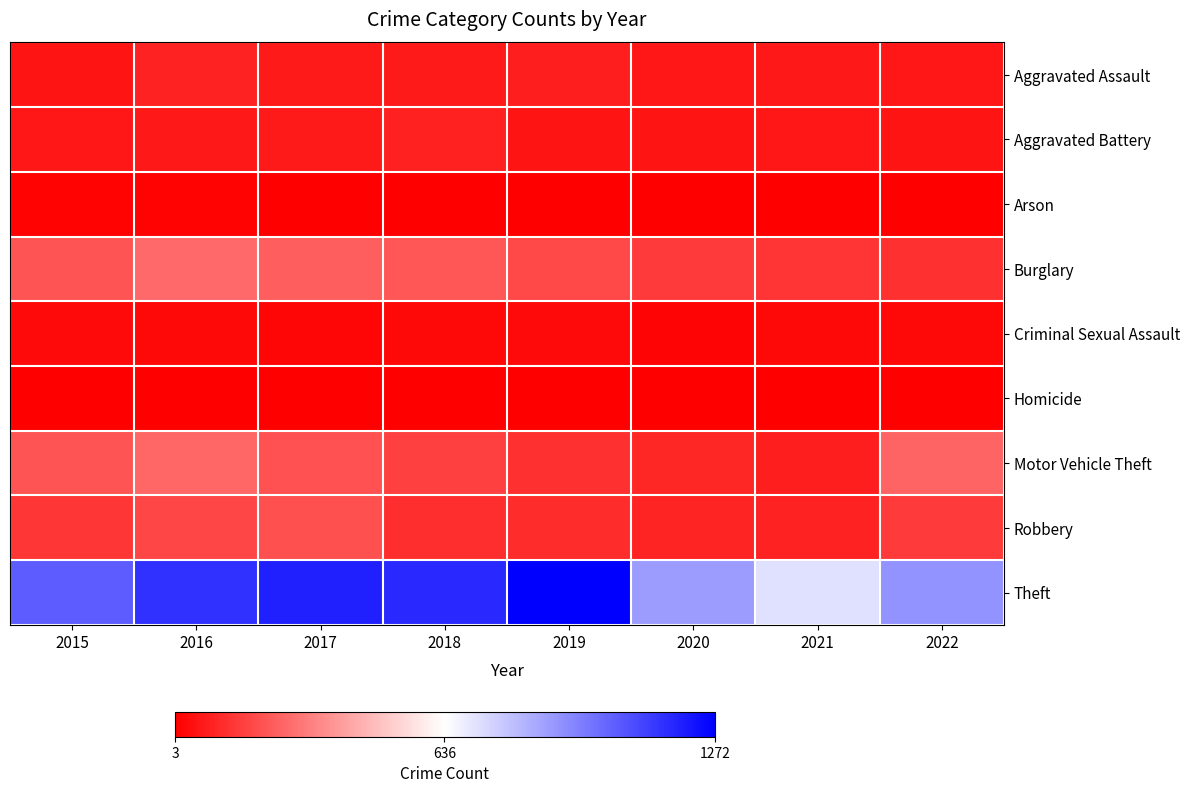

What is the spread (max minus min) of values at 2020?

879